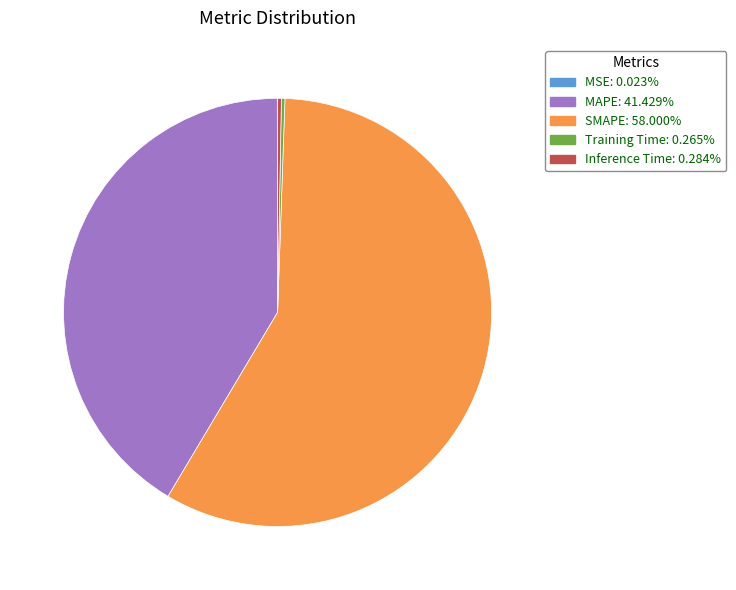

Do Inference Time: 0.284% and SMAPE: 58.000% together represent more than half of the pie?

Yes